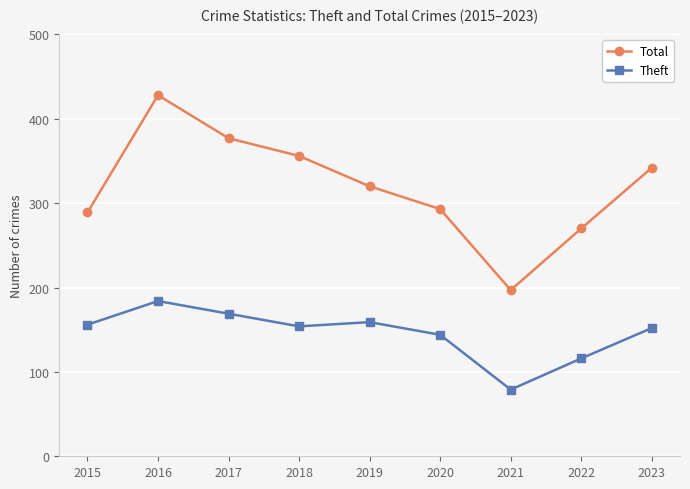

Which series has the largest range (max minus min)?

Total